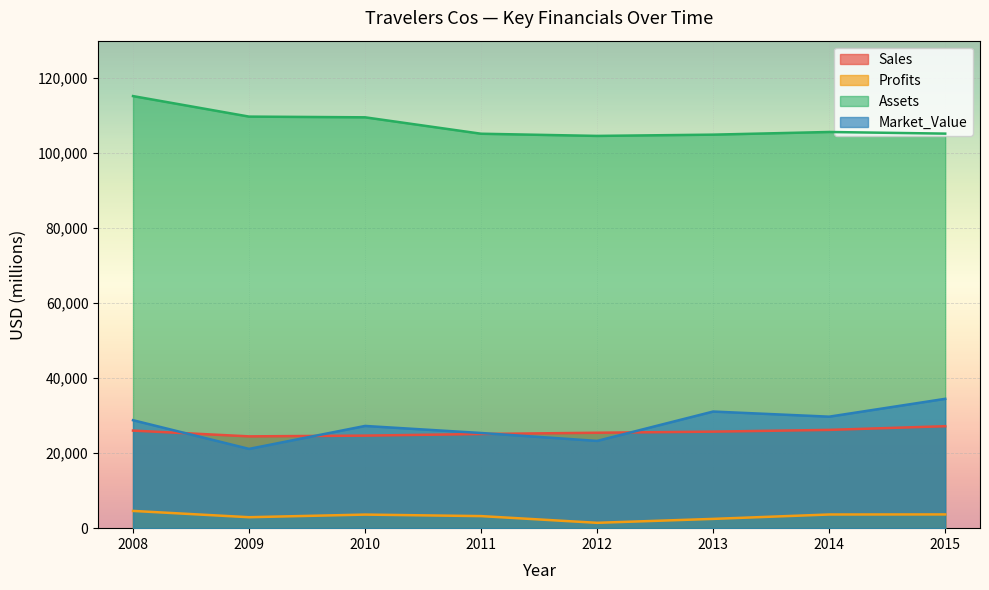

Reading left to right, list all the values displayed in this chart.

Sales: 26020	24480	24680	25112	25446	25740	26206	27188
Profits: 4600	2920	3620	3216	1426	2473	3647	3665
Assets: 115220	109750	109560	105181	104602	104938	105648	105213
Market_Value: 28790	21140	27260	25380	23270	31098	29733	34489